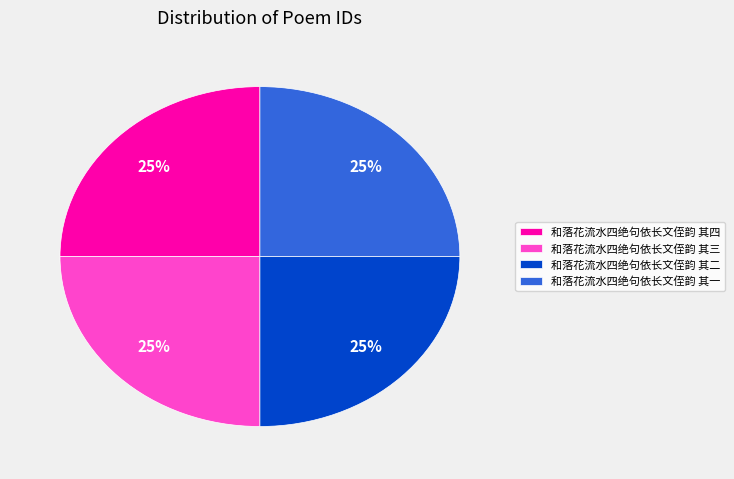

What percentage is the 和落花流水四绝句依长文侄韵 其二 slice, to the nearest percent?

25%